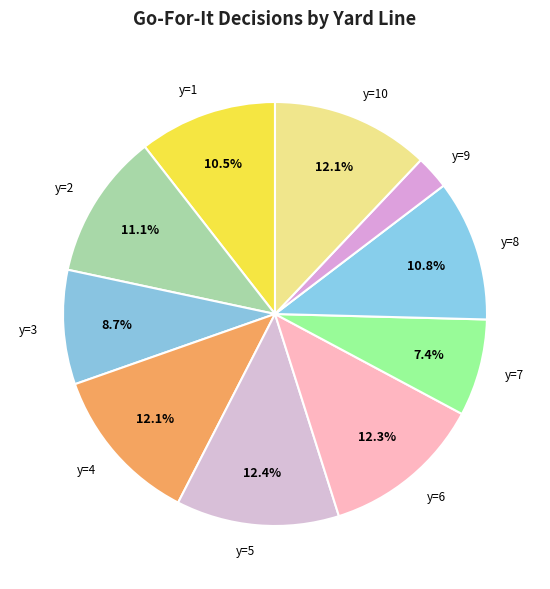

The y=7 slice represents 7% of the pie. True or false?

True